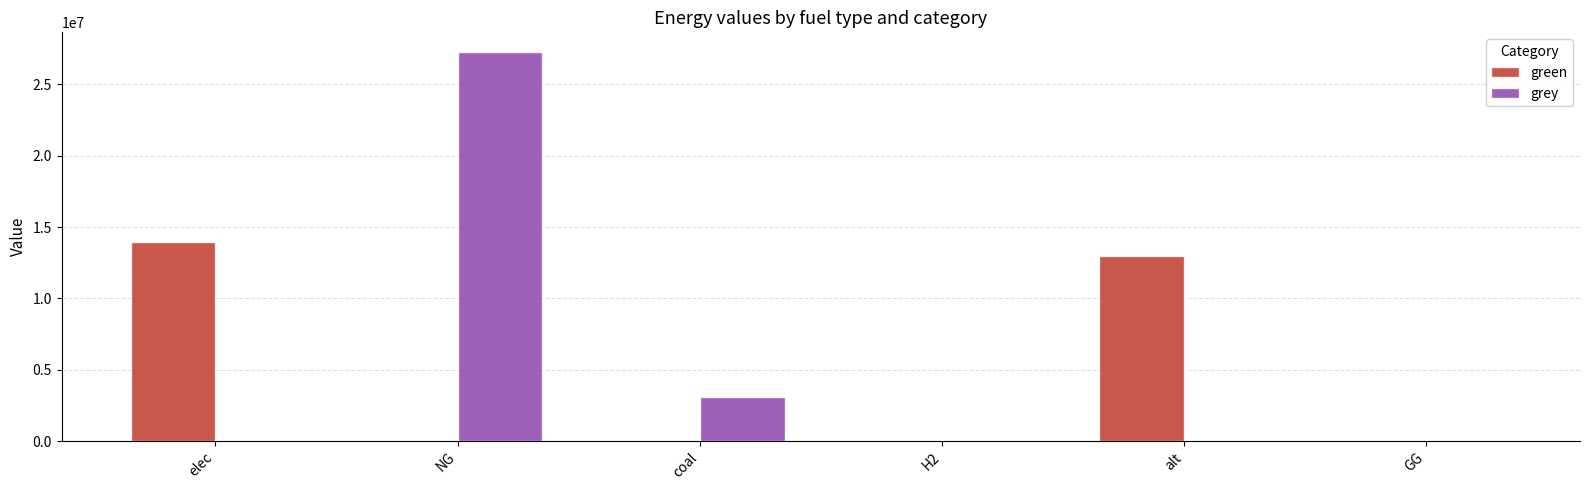

Reading left to right, extract all data points from this chart.

green: 13987292.7	0.0	0.0	0.0	12954508.8	0.0
grey: 0.0	27292106.6	3098773.1	0.0	0.0	0.0